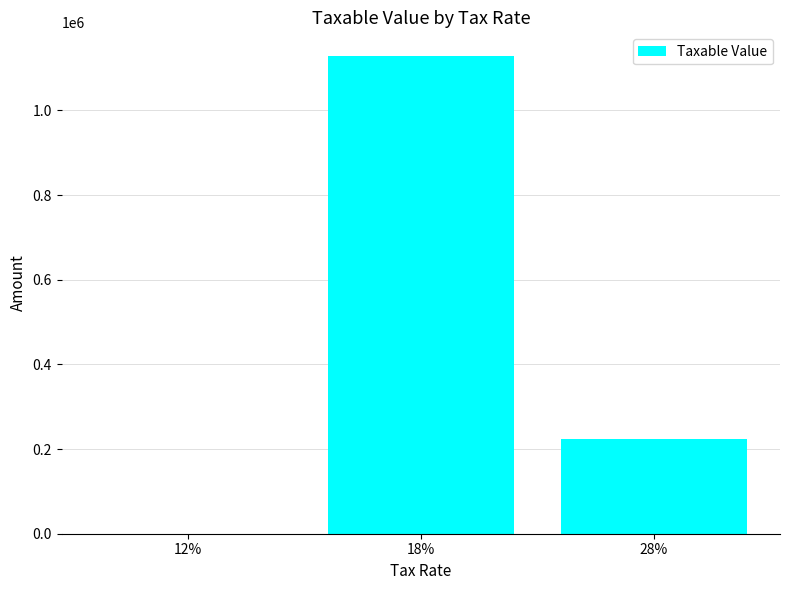

Is it true that the value at 28% is 223671.5?

True